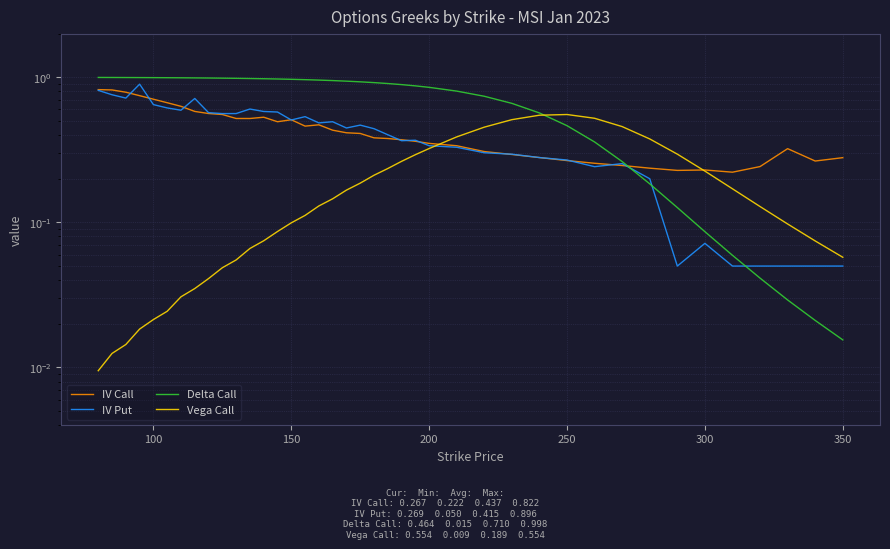

What is the average value of the IV Put series?

0.4